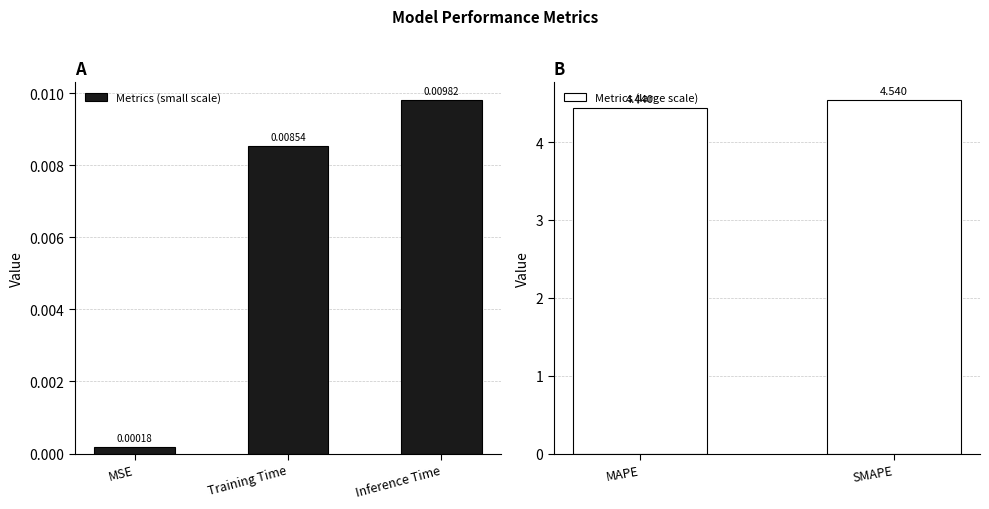

What is the difference between the second highest and second lowest values?

4.4